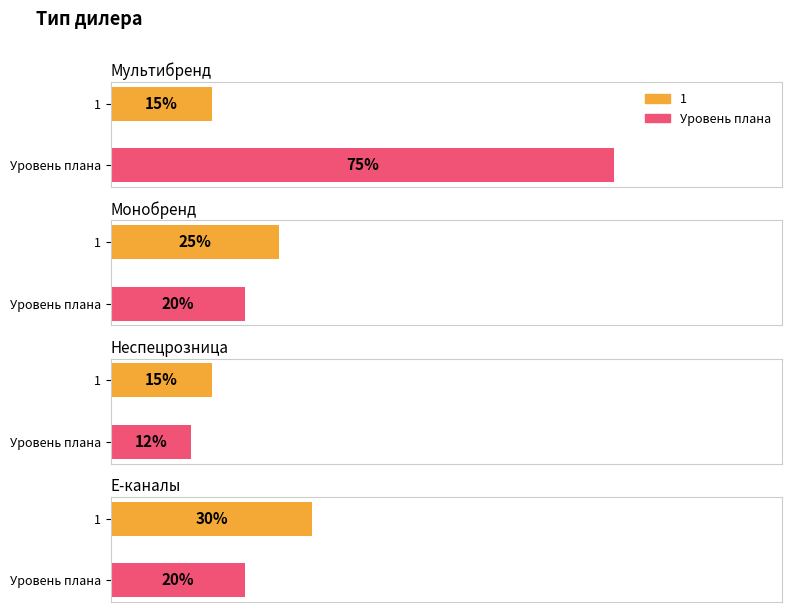

What is the average value of the 1 series?

0.2